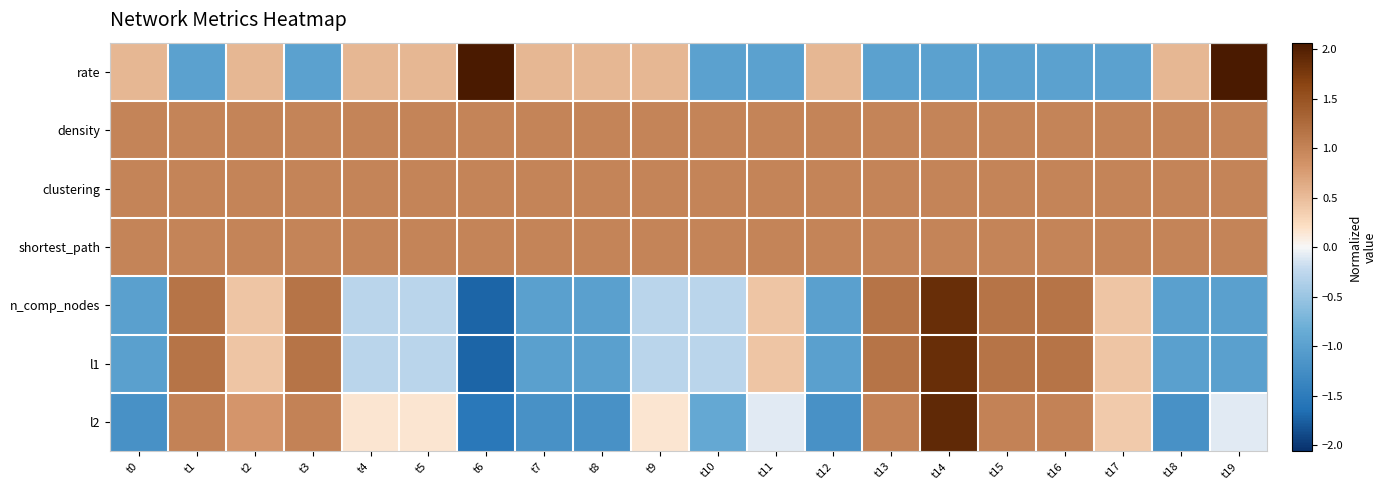

At which category does the chart reach its minimum across all series?

t6